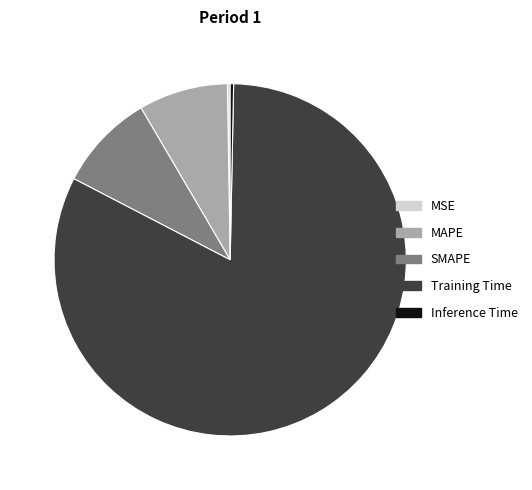

Which slice is the largest?

Training Time